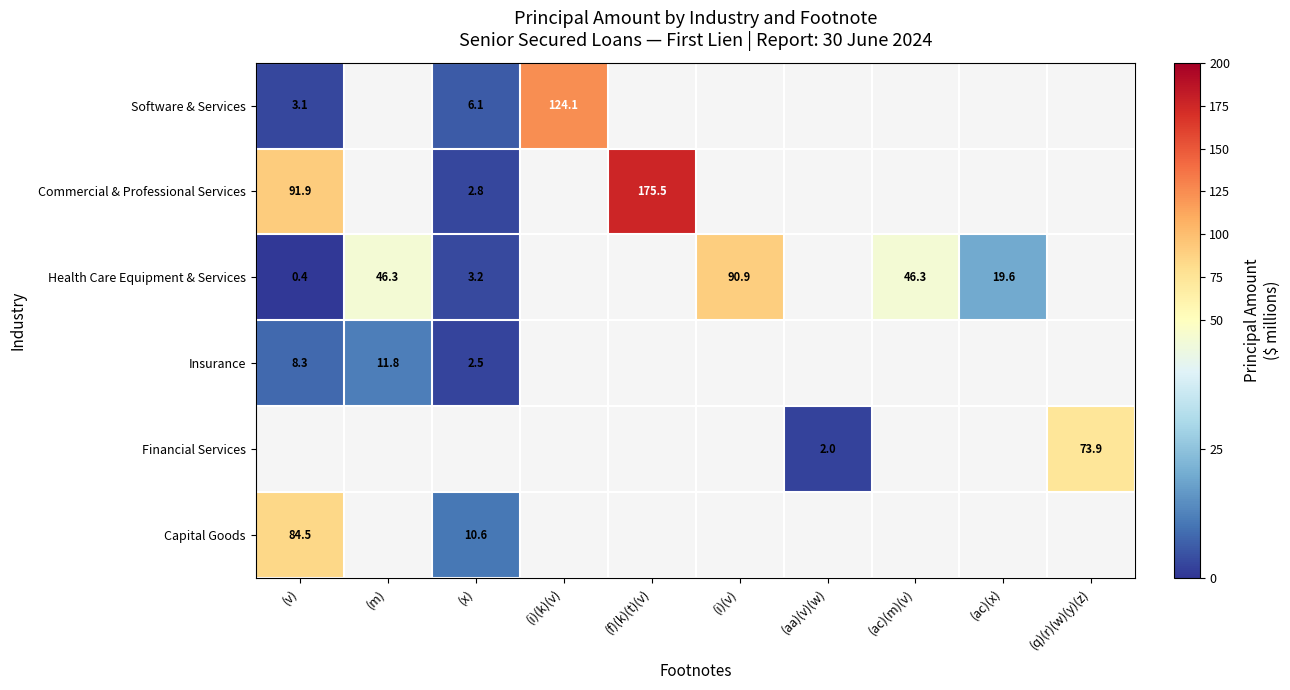

What is the sum of the Health Care Equipment & Services values at (v) and (ac)(x)?

20.0